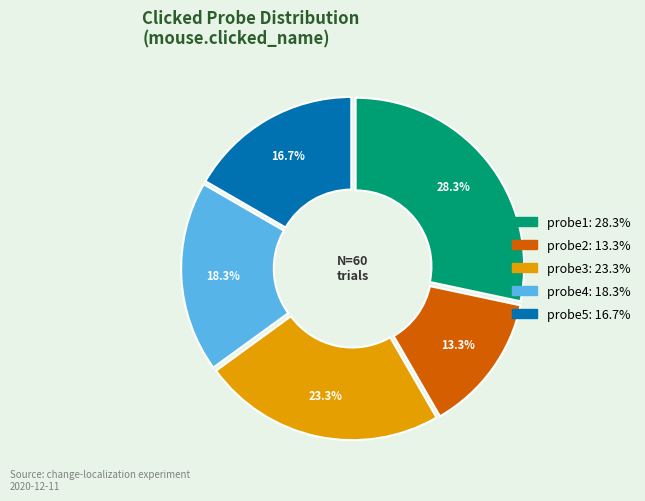

Is there any slice that represents more than half of the pie?

No